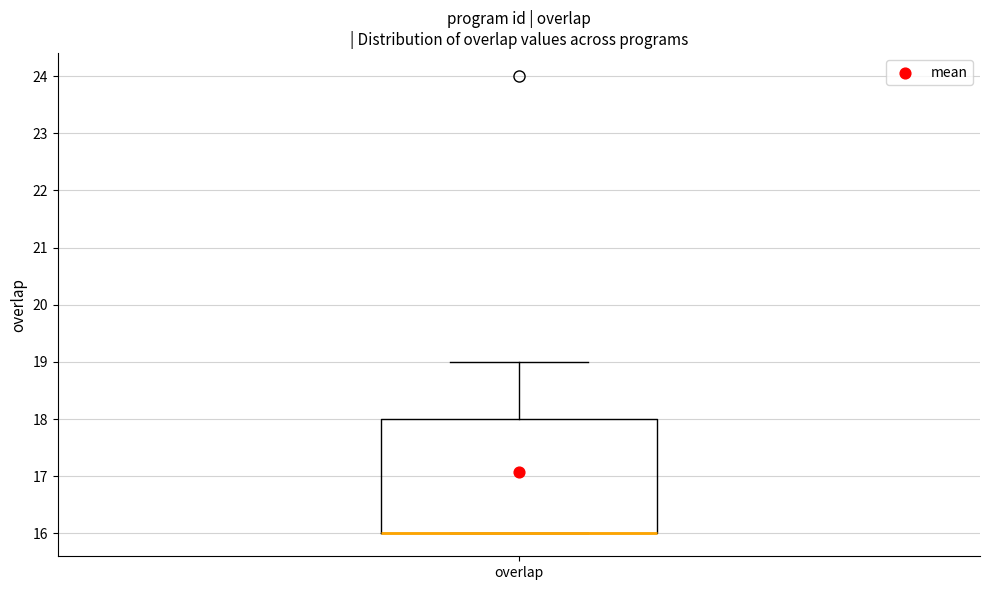

Transcribe this box plot: give where the median line is, the range the box spans, and where the two whiskers end, as read against the y-axis. The values are not printed on the chart, so give them approximately, as read against the axis.

median 16 (drawn on the box's lower edge), box 16 to 18, whiskers 16 to 19